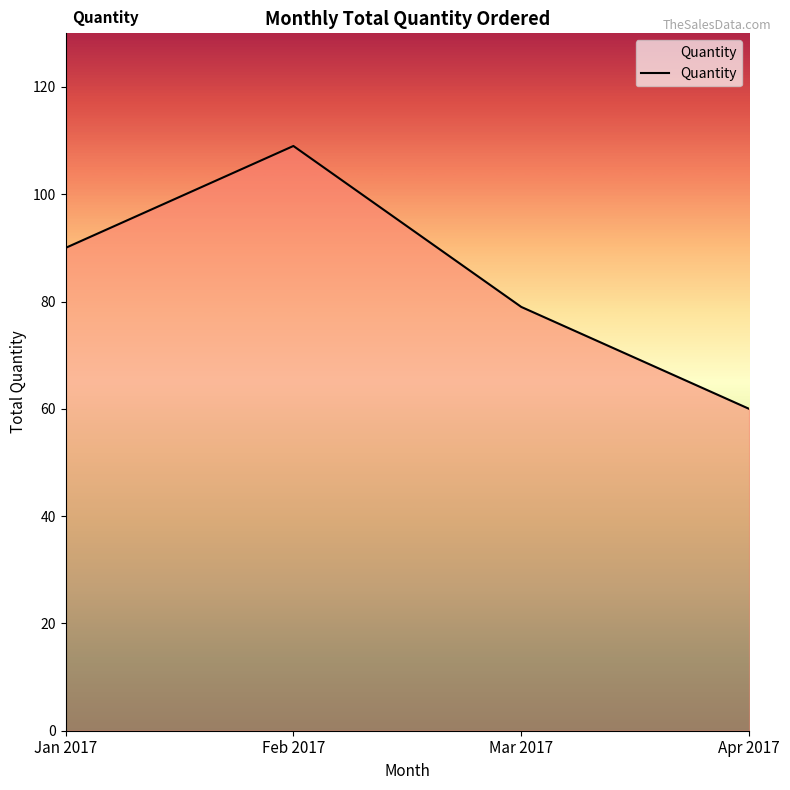

How many distinct data groups are displayed?

1